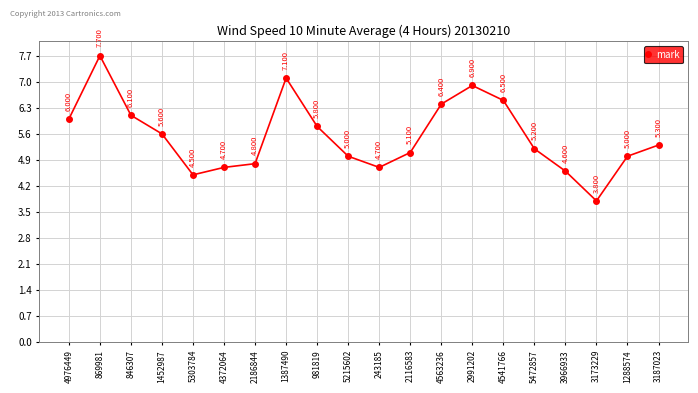

Reading left to right, list all the values displayed in this chart.

4976449=6.0	869981=7.7	846307=6.1	1452987=5.6	5303784=4.5	4372064=4.7	2186844=4.8	1387490=7.1	981819=5.8	5215602=5.0	243185=4.7	2116583=5.1	4563236=6.4	2991202=6.9	4541766=6.5	5472857=5.2	3966933=4.6	3173229=3.8	1288574=5.0	3187023=5.3